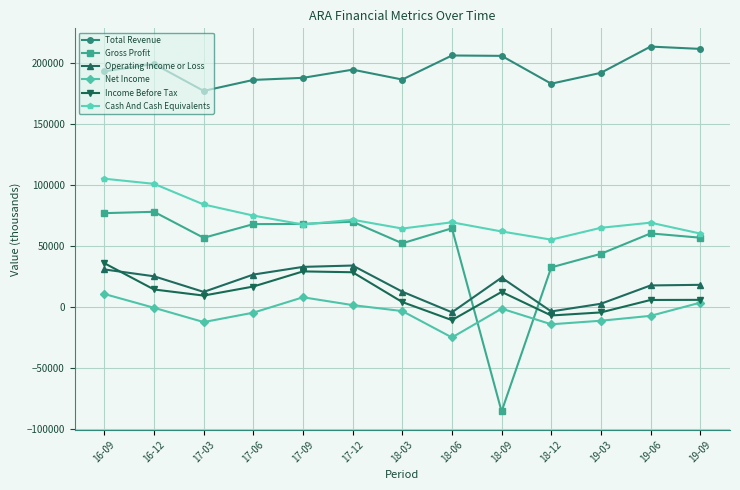

What are all the series names shown in the legend?

Total Revenue, Gross Profit, Operating Income or Loss, Net Income, Income Before Tax, Cash And Cash Equivalents